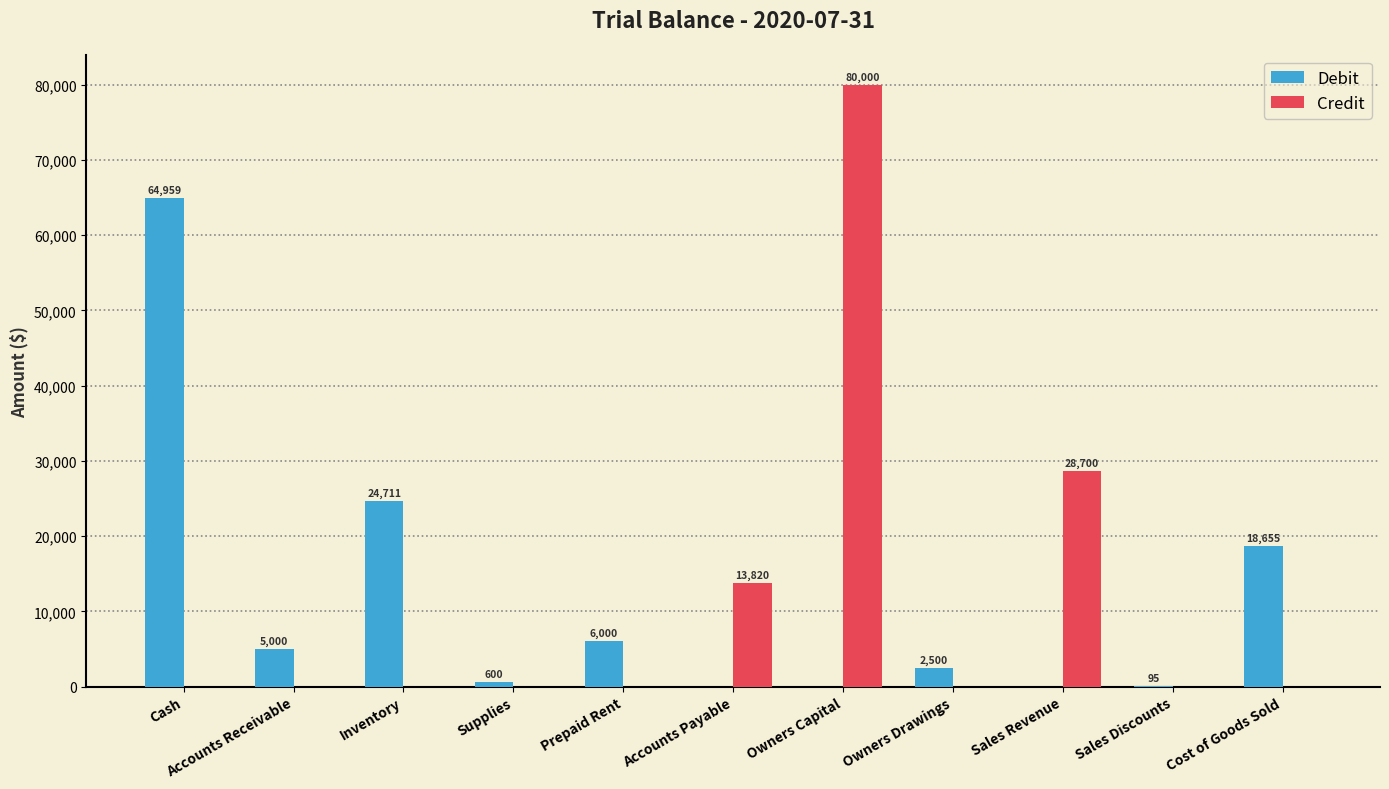

The Debit series shows 24711 at Inventory. True or false?

True